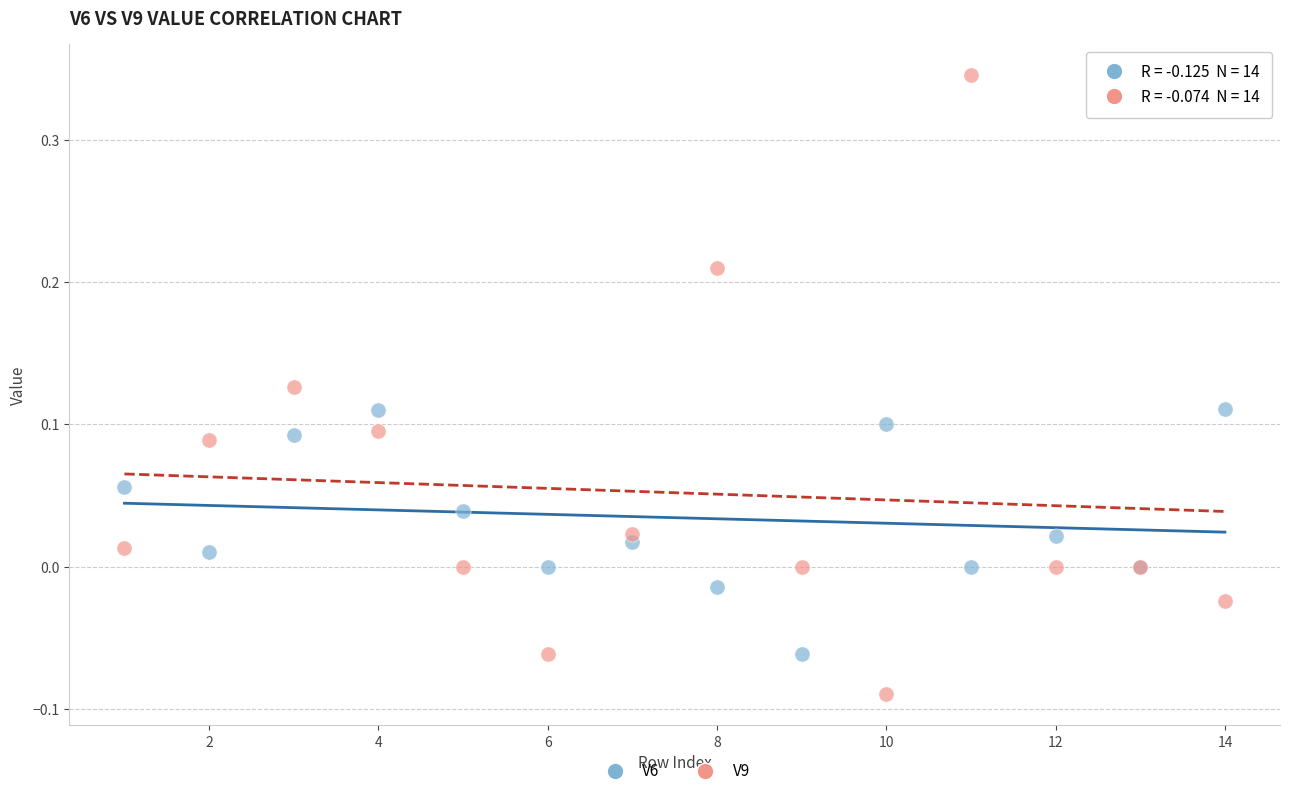

What are all the series names shown in the legend?

V6, V9